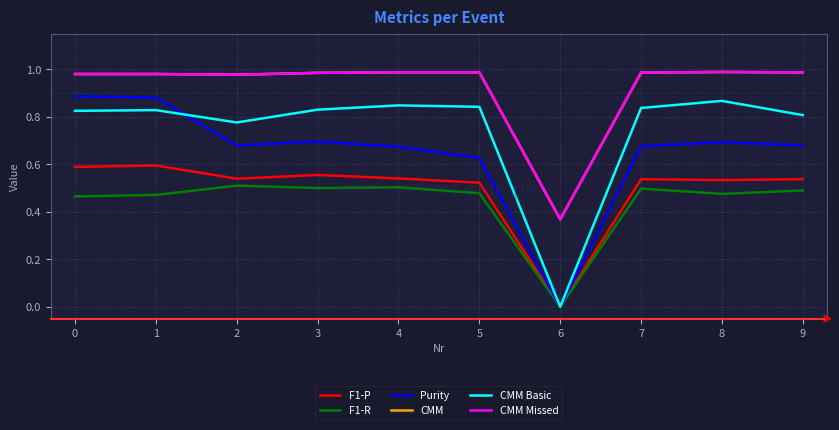

What is the average value of the CMM series?

0.9